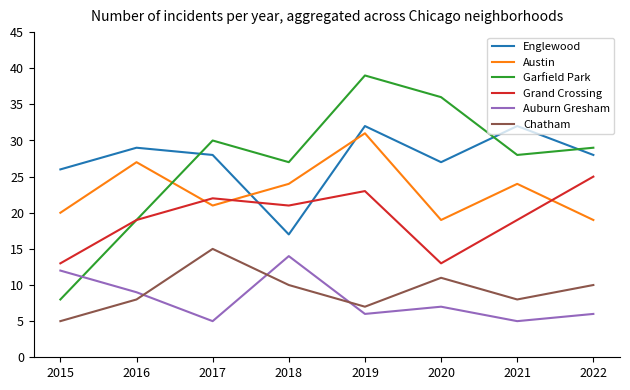

Where do Austin and Grand Crossing first cross each other?

2016 and 2017